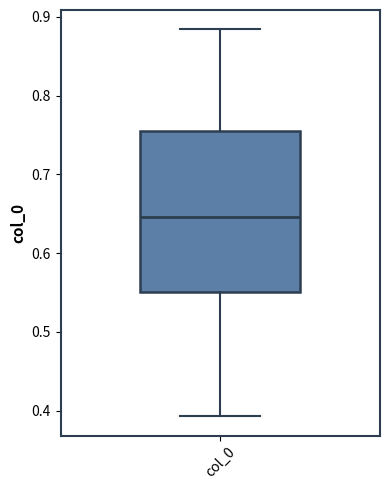

Read this box plot against the y-axis: the position of the median line, the range covered by the box, and the ends of both whiskers. The values are not printed on the chart, so give them approximately, as read against the axis.

median 0.65, box 0.55 to 0.76, whiskers 0.39 to 0.88